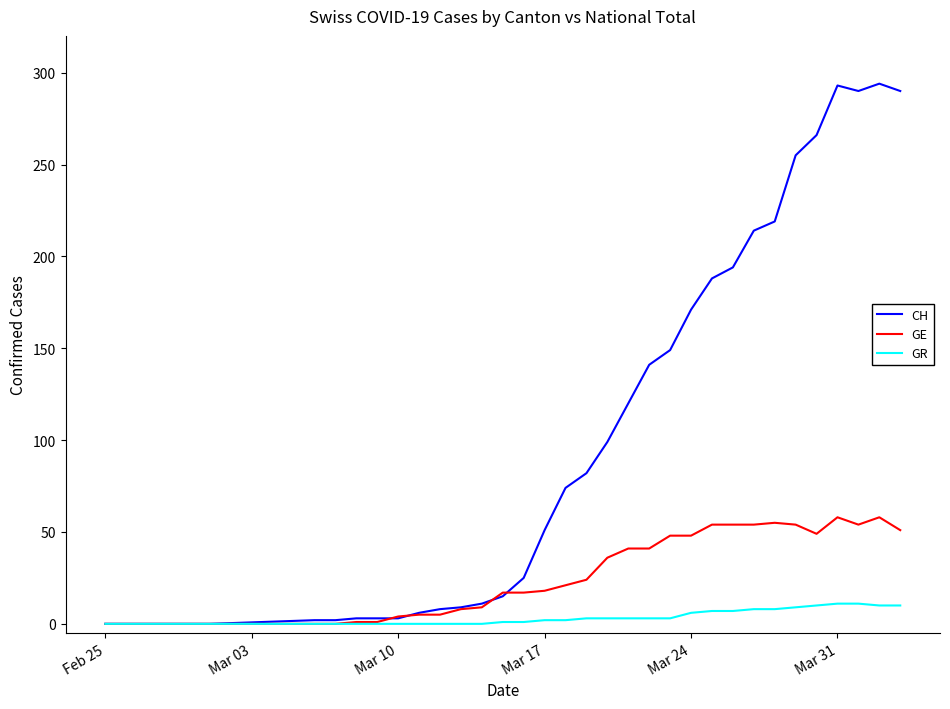

What is the difference between the maximum and minimum values in the GE series?

58